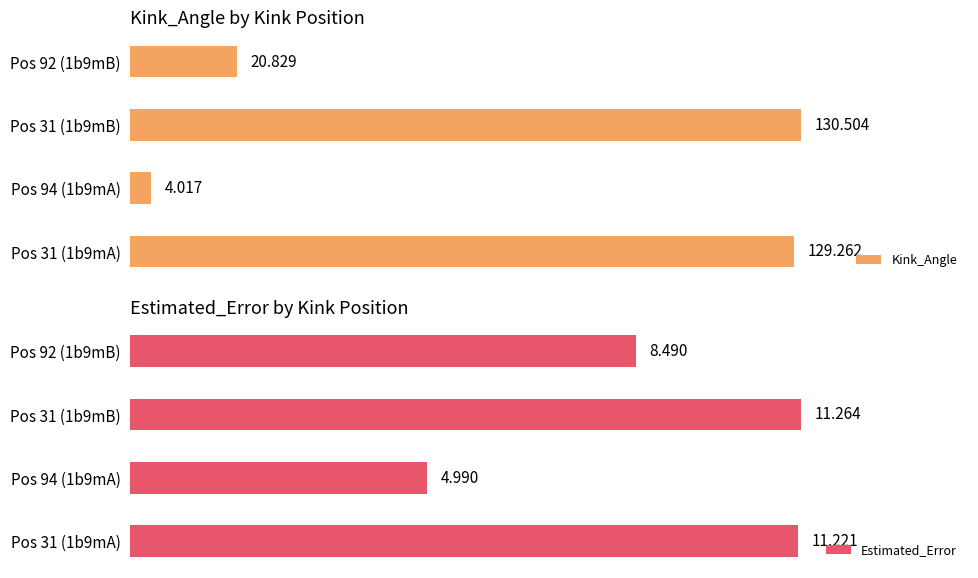

The value of Kink_Angle at Pos 31 (1b9mA) is 81.4. True or false?

False